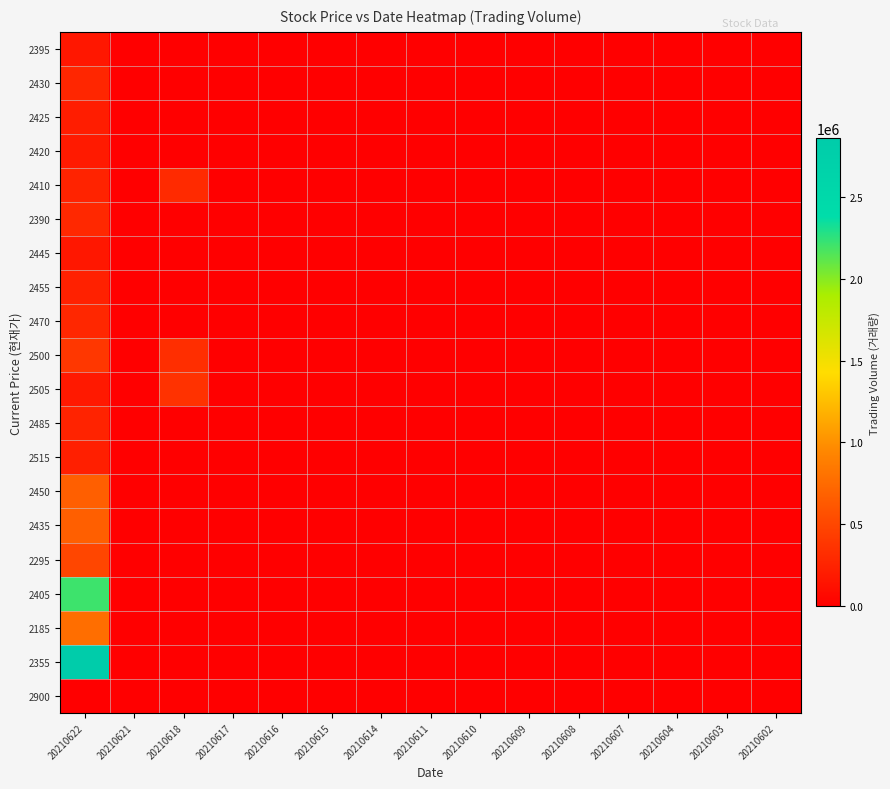

Reading left to right, transcribe all the data shown in this chart.

2395: 20210622=168305	20210621=0	20210618=0	20210617=0	20210616=0	20210615=0	20210614=0	20210611=0	20210610=0	20210609=0	20210608=0	20210607=0	20210604=0	20210603=0	20210602=0
2430: 20210622=267918	20210621=645	20210618=0	20210617=0	20210616=0	20210615=0	20210614=0	20210611=0	20210610=0	20210609=0	20210608=0	20210607=0	20210604=0	20210603=0	20210602=0
2425: 20210622=210891	20210621=507	20210618=0	20210617=0	20210616=0	20210615=0	20210614=0	20210611=0	20210610=0	20210609=0	20210608=0	20210607=0	20210604=0	20210603=0	20210602=0
2420: 20210622=187768	20210621=455	20210618=0	20210617=0	20210616=0	20210615=0	20210614=0	20210611=0	20210610=0	20210609=0	20210608=0	20210607=0	20210604=0	20210603=0	20210602=0
2410: 20210622=247498	20210621=593	20210618=299172	20210617=717	20210616=0	20210615=0	20210614=0	20210611=0	20210610=0	20210609=0	20210608=0	20210607=0	20210604=0	20210603=0	20210602=0
2390: 20210622=288430	20210621=689	20210618=0	20210617=0	20210616=0	20210615=0	20210614=0	20210611=0	20210610=0	20210609=0	20210608=0	20210607=0	20210604=0	20210603=0	20210602=0
2445: 20210622=171743	20210621=418	20210618=0	20210617=0	20210616=0	20210615=0	20210614=0	20210611=0	20210610=0	20210609=0	20210608=0	20210607=0	20210604=0	20210603=0	20210602=0
2455: 20210622=236854	20210621=580	20210618=0	20210617=0	20210616=0	20210615=0	20210614=0	20210611=0	20210610=0	20210609=0	20210608=0	20210607=0	20210604=0	20210603=0	20210602=0
2470: 20210622=276762	20210621=683	20210618=0	20210617=0	20210616=0	20210615=0	20210614=0	20210611=0	20210610=0	20210609=0	20210608=0	20210607=0	20210604=0	20210603=0	20210602=0
2500: 20210622=391132	20210621=981	20210618=323998	20210617=805	20210616=0	20210615=0	20210614=0	20210611=0	20210610=0	20210609=0	20210608=0	20210607=0	20210604=0	20210603=0	20210602=0
2505: 20210622=180599	20210621=451	20210618=352498	20210617=882	20210616=0	20210615=0	20210614=0	20210611=0	20210610=0	20210609=0	20210608=0	20210607=0	20210604=0	20210603=0	20210602=0
2485: 20210622=250957	20210621=621	20210618=0	20210617=0	20210616=0	20210615=0	20210614=0	20210611=0	20210610=0	20210609=0	20210608=0	20210607=0	20210604=0	20210603=0	20210602=0
2515: 20210622=221483	20210621=558	20210618=0	20210617=0	20210616=0	20210615=0	20210614=0	20210611=0	20210610=0	20210609=0	20210608=0	20210607=0	20210604=0	20210603=0	20210602=0
2450: 20210622=674697	20210621=1678	20210618=0	20210617=0	20210616=0	20210615=0	20210614=0	20210611=0	20210610=0	20210609=0	20210608=0	20210607=0	20210604=0	20210603=0	20210602=0
2435: 20210622=666609	20210621=1608	20210618=0	20210617=0	20210616=0	20210615=0	20210614=0	20210611=0	20210610=0	20210609=0	20210608=0	20210607=0	20210604=0	20210603=0	20210602=0
2295: 20210622=495411	20210621=1145	20210618=0	20210617=0	20210616=0	20210615=0	20210614=0	20210611=0	20210610=0	20210609=0	20210608=0	20210607=0	20210604=0	20210603=0	20210602=0
2405: 20210622=2206128	20210621=5268	20210618=0	20210617=0	20210616=0	20210615=0	20210614=0	20210611=0	20210610=0	20210609=0	20210608=0	20210607=0	20210604=0	20210603=0	20210602=0
2185: 20210622=773151	20210621=1706	20210618=0	20210617=0	20210616=0	20210615=0	20210614=0	20210611=0	20210610=0	20210609=0	20210608=0	20210607=0	20210604=0	20210603=0	20210602=0
2355: 20210622=2857487	20210621=7415	20210618=0	20210617=0	20210616=0	20210615=0	20210614=0	20210611=0	20210610=0	20210609=0	20210608=0	20210607=0	20210604=0	20210603=0	20210602=0
2900: 20210622=0	20210621=0	20210618=0	20210617=0	20210616=0	20210615=0	20210614=0	20210611=0	20210610=0	20210609=0	20210608=0	20210607=0	20210604=0	20210603=0	20210602=0